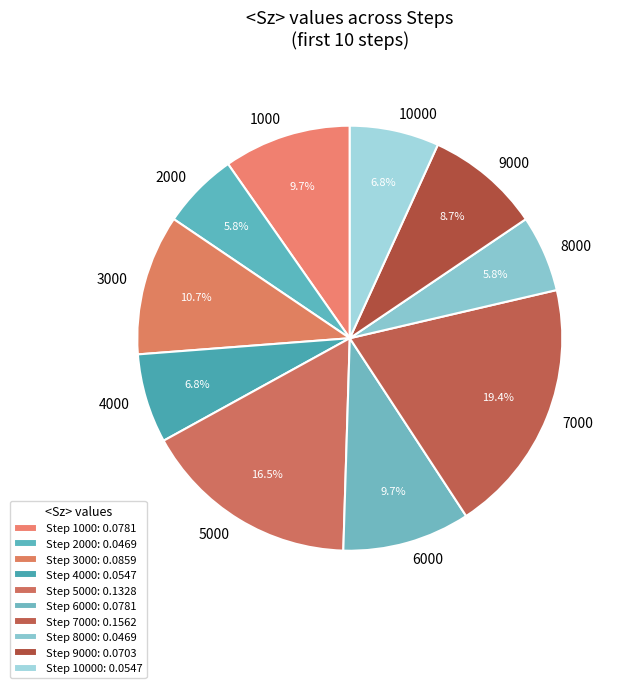

To the nearest percent, what portion does 6000 represent?

10%